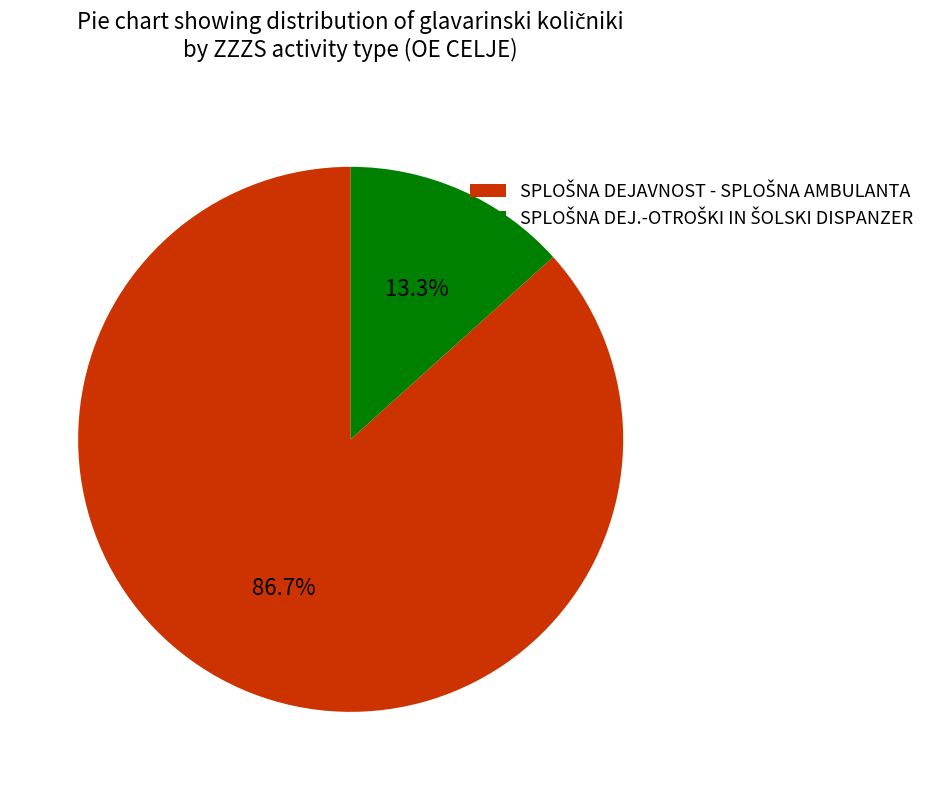

Is there a majority slice in this chart?

Yes